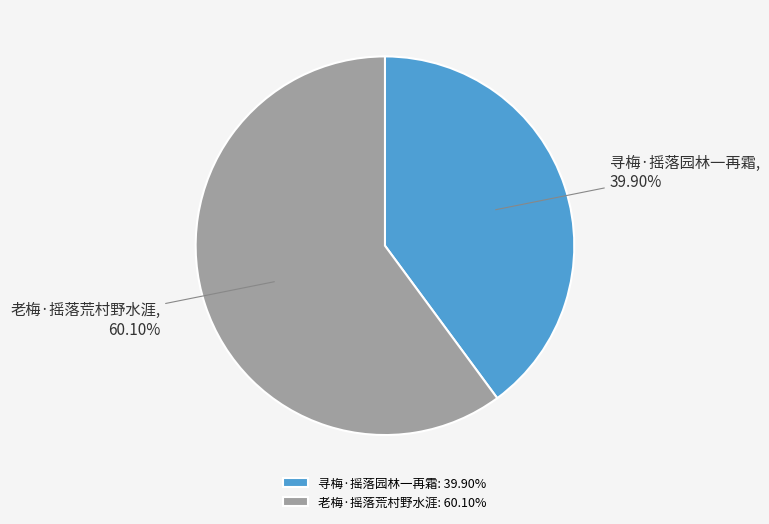

True or false: 老梅·摇落荒村野水涯 accounts for 60% of the total.

True